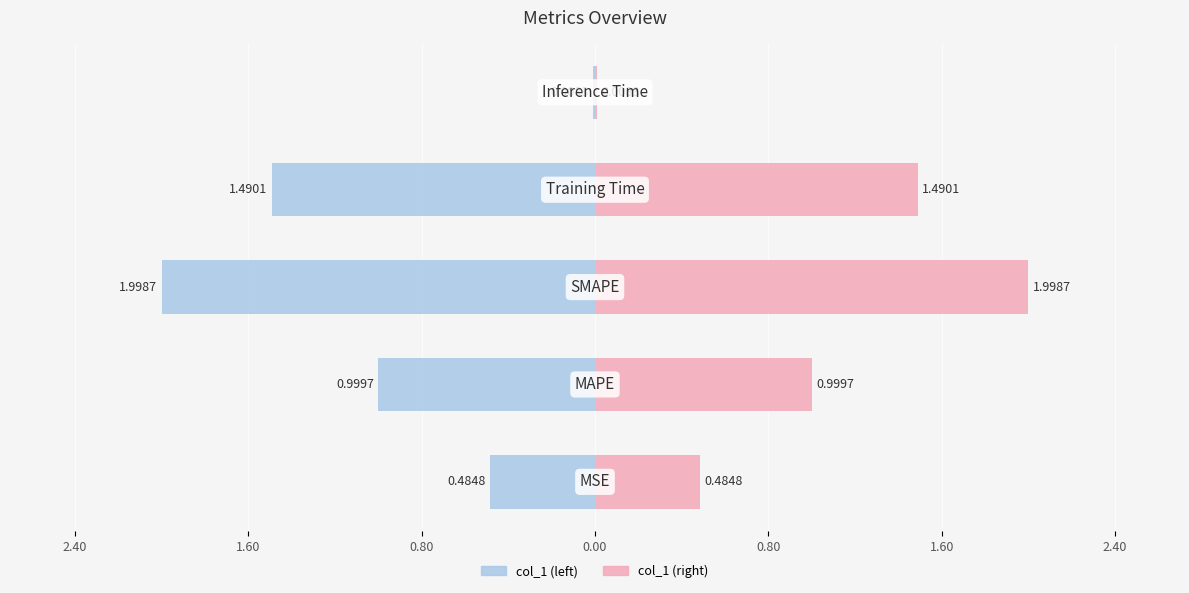

Are the bars horizontal?

Yes